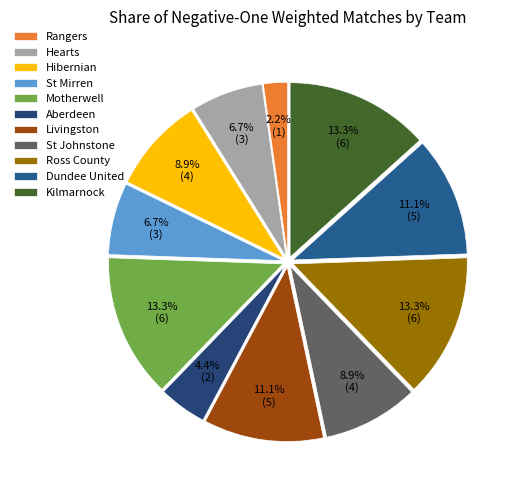

What percentage is the Motherwell slice, to the nearest percent?

13%